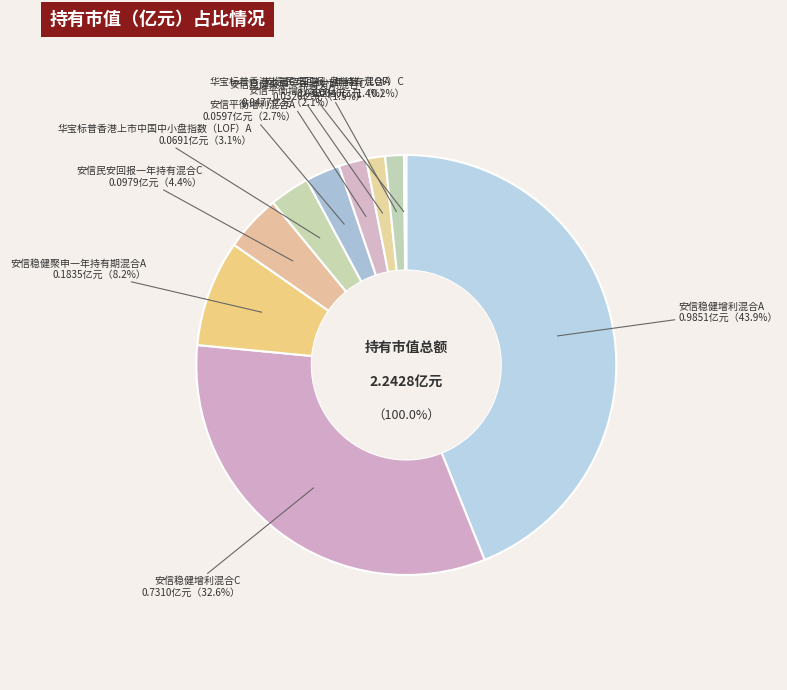

What is the smallest slice in the pie chart?

华宝标普香港上市中国中小盘指数（LOF）C